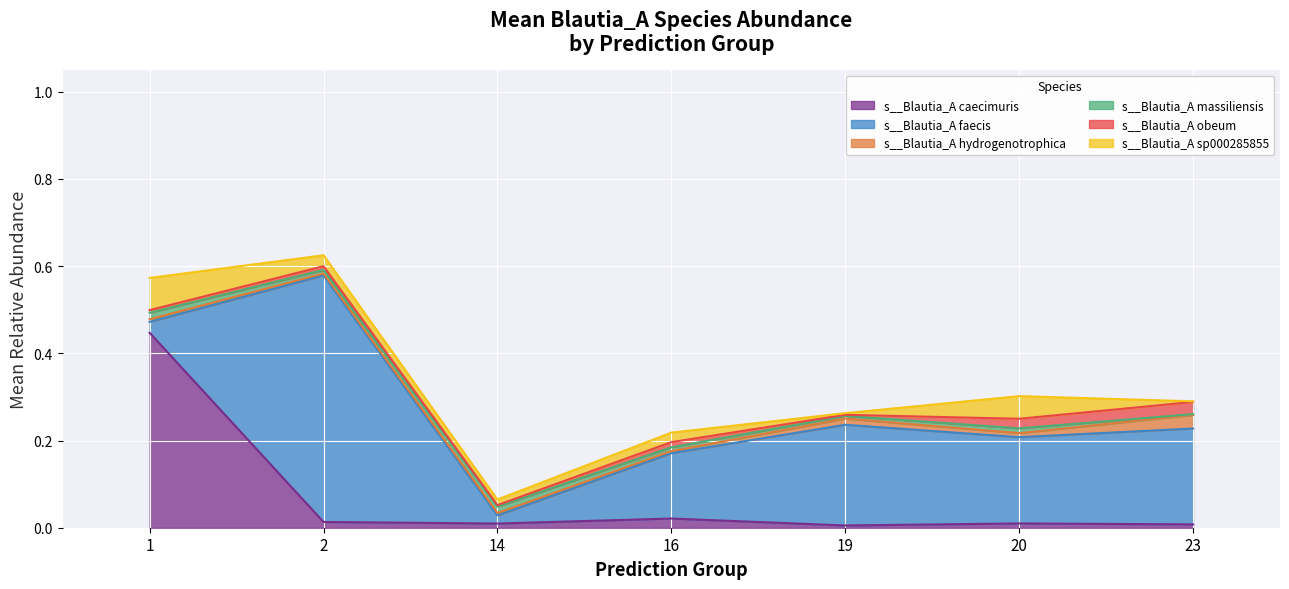

The s__Blautia_A hydrogenotrophica series shows 0.0 at 2. True or false?

True